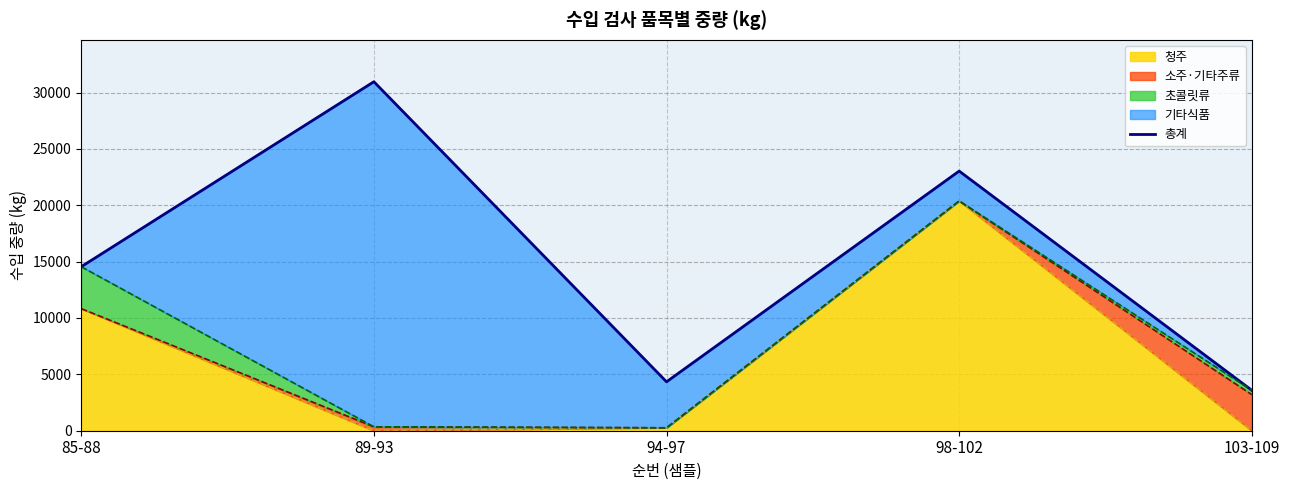

At which label is 청주 closest to 10190?

85-88